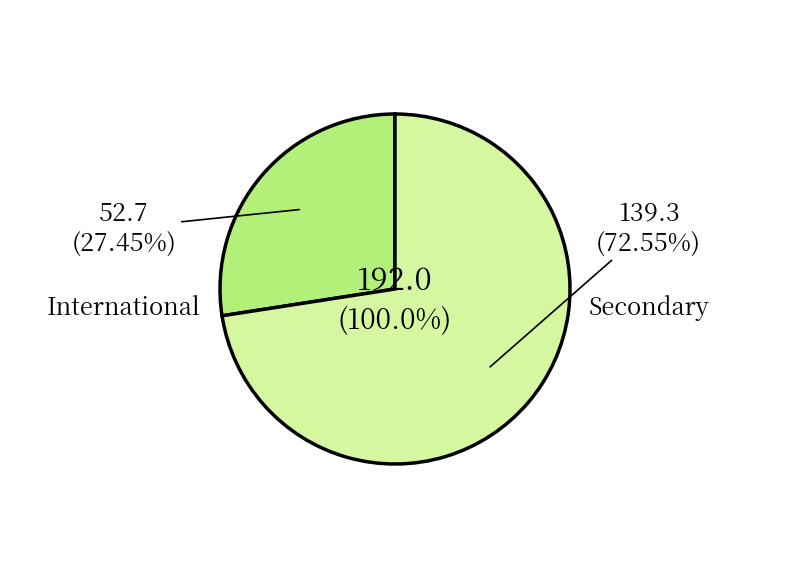

Which has a higher value, International or Secondary?

Secondary